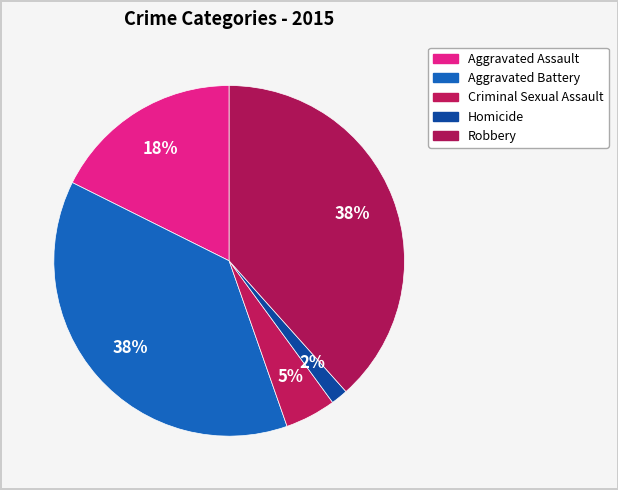

What is the ratio of the value at Criminal Sexual Assault to the value at Aggravated Battery?

0.1